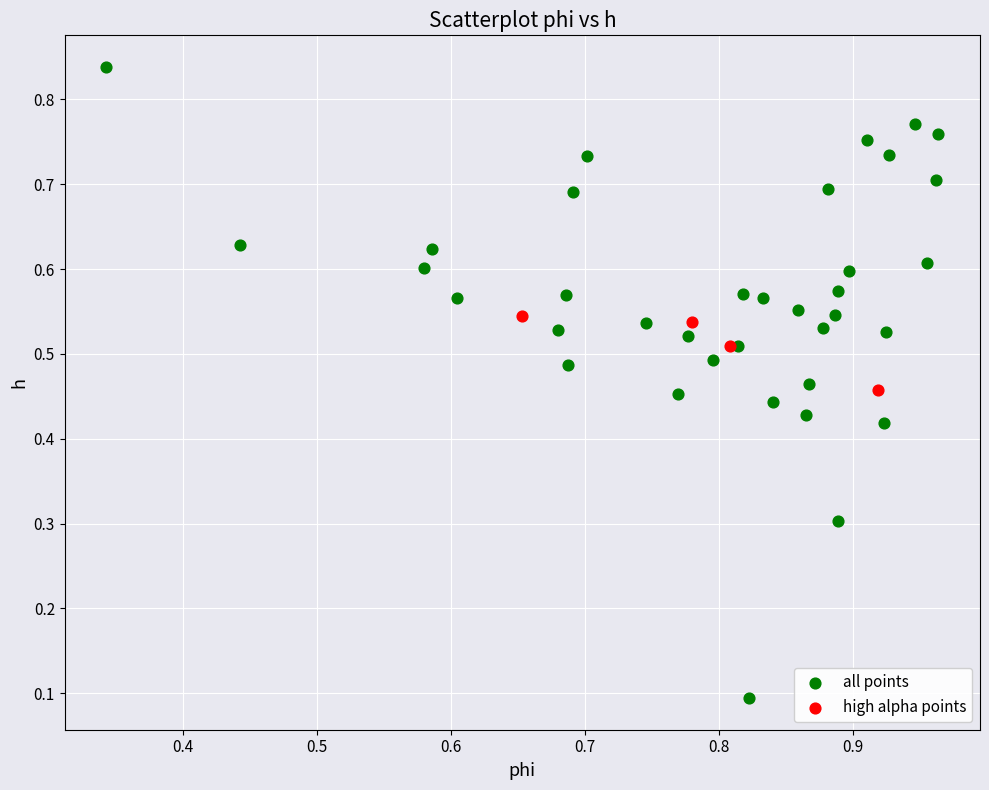

Which series reaches the maximum Y coordinate?

all points